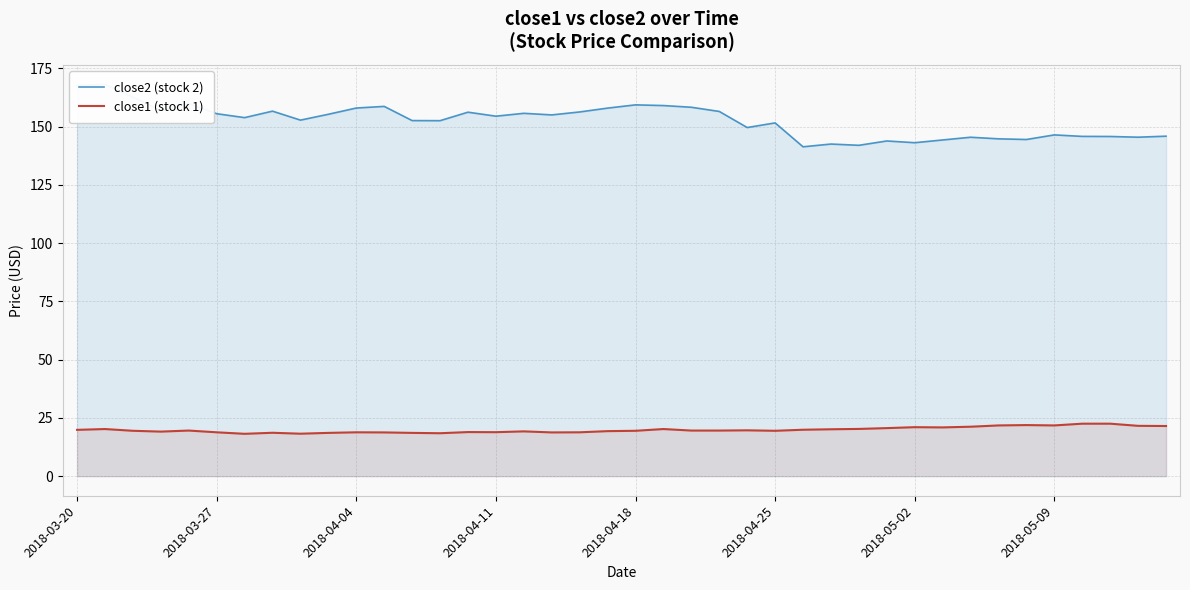

Where does the close2 (stock 2) series first go above 154?

2018-03-20